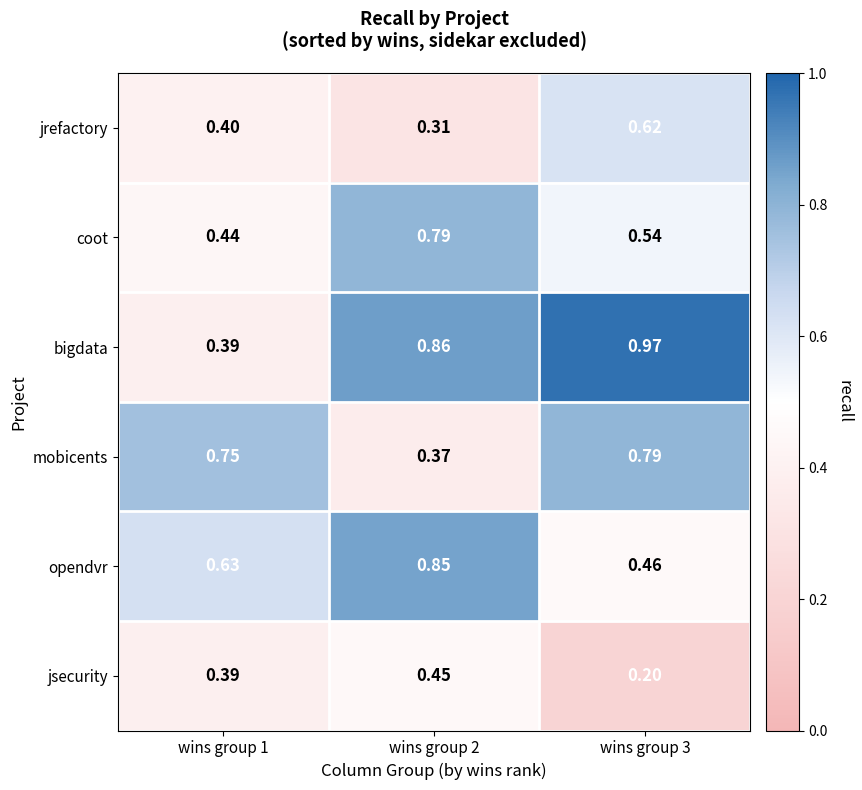

Between wins group 2 and wins group 3, which series saw the biggest shift?

mobicents